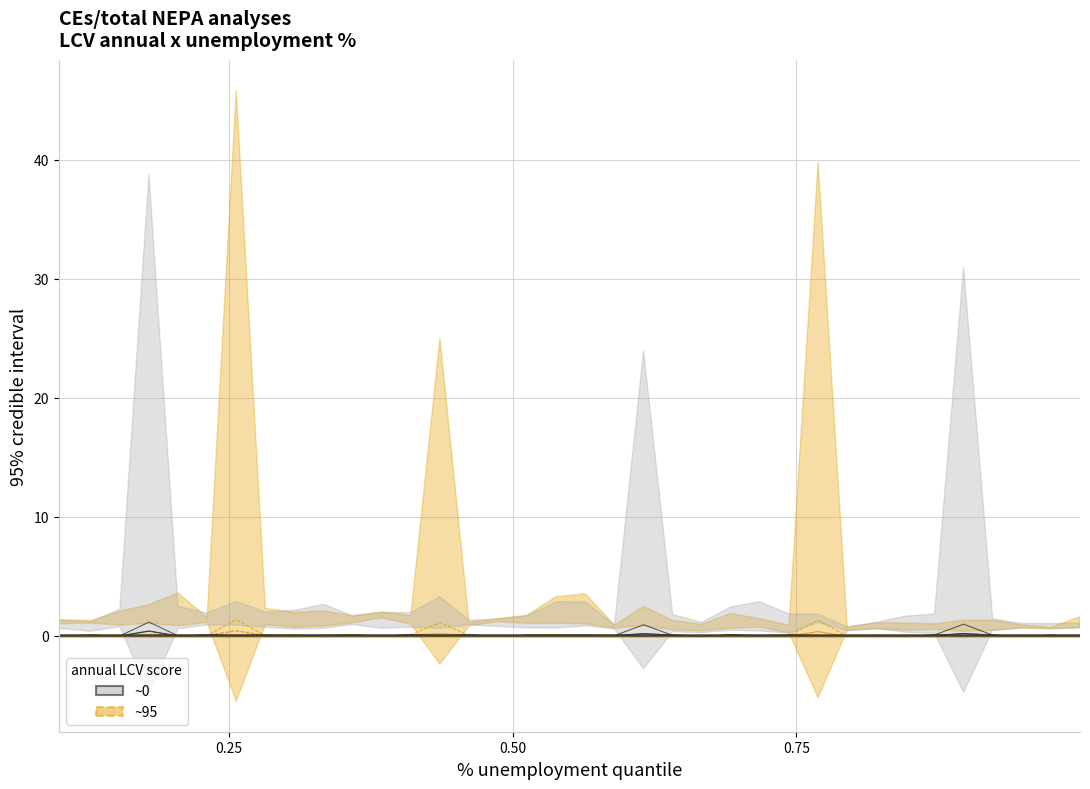

Is the value of denmark at 19 greater than the value of annual LCV score ~95 (grey) at 20?

No